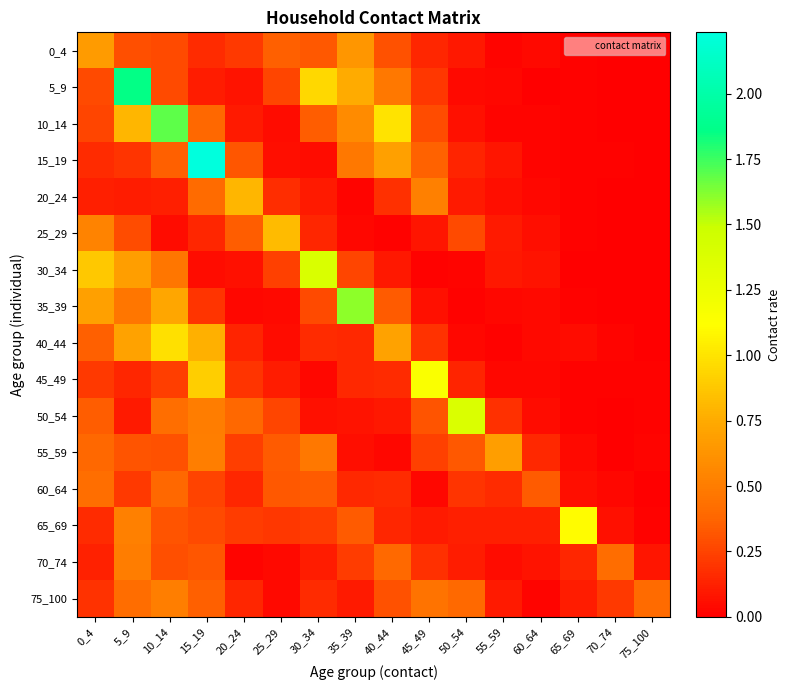

Reading left to right, extract all data points from this chart.

0_4: 0_4=0.7	5_9=0.3	10_14=0.3	15_19=0.2	20_24=0.2	25_29=0.4	30_34=0.3	35_39=0.6	40_44=0.3	45_49=0.1	50_54=0.1	55_59=0.0	60_64=0.0	65_69=0.0	70_74=0.0	75_100=0.0
5_9: 0_4=0.3	5_9=1.9	10_14=0.3	15_19=0.1	20_24=0.1	25_29=0.3	30_34=0.9	35_39=0.8	40_44=0.5	45_49=0.2	50_54=0.0	55_59=0.0	60_64=0.0	65_69=0.0	70_74=0.0	75_100=0.0
10_14: 0_4=0.3	5_9=0.8	10_14=1.7	15_19=0.4	20_24=0.1	25_29=0.1	30_34=0.3	35_39=0.6	40_44=1.0	45_49=0.3	50_54=0.1	55_59=0.0	60_64=0.0	65_69=0.0	70_74=0.0	75_100=0.0
15_19: 0_4=0.2	5_9=0.2	10_14=0.4	15_19=2.2	20_24=0.3	25_29=0.1	30_34=0.1	35_39=0.5	40_44=0.7	45_49=0.4	50_54=0.1	55_59=0.1	60_64=0.0	65_69=0.0	70_74=0.0	75_100=0.0
20_24: 0_4=0.1	5_9=0.1	10_14=0.1	15_19=0.4	20_24=0.8	25_29=0.2	30_34=0.1	35_39=0.0	40_44=0.2	45_49=0.5	50_54=0.1	55_59=0.1	60_64=0.0	65_69=0.0	70_74=0.0	75_100=0.0
25_29: 0_4=0.5	5_9=0.3	10_14=0.1	15_19=0.1	20_24=0.3	25_29=0.8	30_34=0.1	35_39=0.0	40_44=0.0	45_49=0.1	50_54=0.3	55_59=0.1	60_64=0.1	65_69=0.0	70_74=0.0	75_100=0.0
30_34: 0_4=0.9	5_9=0.7	10_14=0.5	15_19=0.0	20_24=0.1	25_29=0.2	30_34=1.4	35_39=0.3	40_44=0.1	45_49=0.0	50_54=0.0	55_59=0.1	60_64=0.1	65_69=0.0	70_74=0.0	75_100=0.0
35_39: 0_4=0.7	5_9=0.5	10_14=0.7	15_19=0.2	20_24=0.0	25_29=0.0	30_34=0.3	35_39=1.6	40_44=0.3	45_49=0.1	50_54=0.0	55_59=0.0	60_64=0.0	65_69=0.0	70_74=0.0	75_100=0.0
40_44: 0_4=0.4	5_9=0.7	10_14=1.0	15_19=0.8	20_24=0.1	25_29=0.0	30_34=0.2	35_39=0.1	40_44=0.7	45_49=0.2	50_54=0.0	55_59=0.0	60_64=0.0	65_69=0.0	70_74=0.0	75_100=0.0
45_49: 0_4=0.2	5_9=0.1	10_14=0.2	15_19=0.9	20_24=0.2	25_29=0.1	30_34=0.0	35_39=0.2	40_44=0.2	45_49=1.1	50_54=0.1	55_59=0.0	60_64=0.0	65_69=0.0	70_74=0.0	75_100=0.0
50_54: 0_4=0.3	5_9=0.1	10_14=0.4	15_19=0.5	20_24=0.4	25_29=0.3	30_34=0.1	35_39=0.1	40_44=0.1	45_49=0.3	50_54=1.4	55_59=0.2	60_64=0.1	65_69=0.0	70_74=0.0	75_100=0.0
55_59: 0_4=0.4	5_9=0.3	10_14=0.3	15_19=0.5	20_24=0.2	25_29=0.3	30_34=0.5	35_39=0.1	40_44=0.0	45_49=0.2	50_54=0.3	55_59=0.7	60_64=0.2	65_69=0.0	70_74=0.0	75_100=0.0
60_64: 0_4=0.4	5_9=0.2	10_14=0.4	15_19=0.3	20_24=0.1	25_29=0.3	30_34=0.3	35_39=0.1	40_44=0.2	45_49=0.0	50_54=0.2	55_59=0.2	60_64=0.3	65_69=0.1	70_74=0.0	75_100=0.0
65_69: 0_4=0.2	5_9=0.5	10_14=0.3	15_19=0.3	20_24=0.2	25_29=0.2	30_34=0.2	35_39=0.3	40_44=0.1	45_49=0.1	50_54=0.1	55_59=0.1	60_64=0.1	65_69=1.1	70_74=0.1	75_100=0.0
70_74: 0_4=0.1	5_9=0.5	10_14=0.3	15_19=0.3	20_24=0.0	25_29=0.0	30_34=0.1	35_39=0.2	40_44=0.4	45_49=0.2	50_54=0.1	55_59=0.0	60_64=0.1	65_69=0.1	70_74=0.4	75_100=0.1
75_100: 0_4=0.2	5_9=0.4	10_14=0.5	15_19=0.4	20_24=0.1	25_29=0.0	30_34=0.2	35_39=0.1	40_44=0.3	45_49=0.5	50_54=0.4	55_59=0.1	60_64=0.0	65_69=0.1	70_74=0.2	75_100=0.4